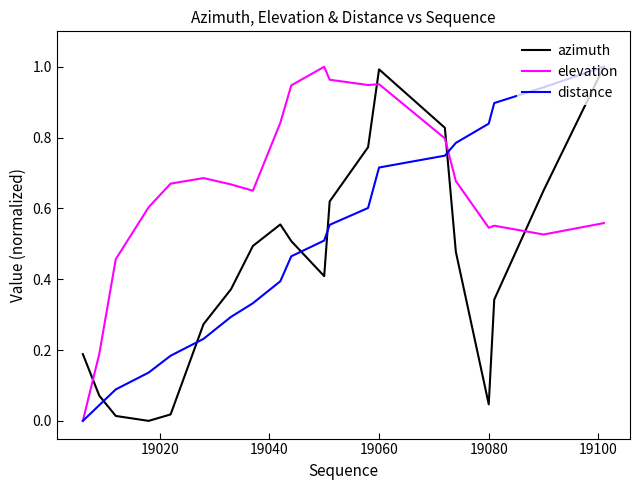

Which series has the largest total across all categories?

elevation